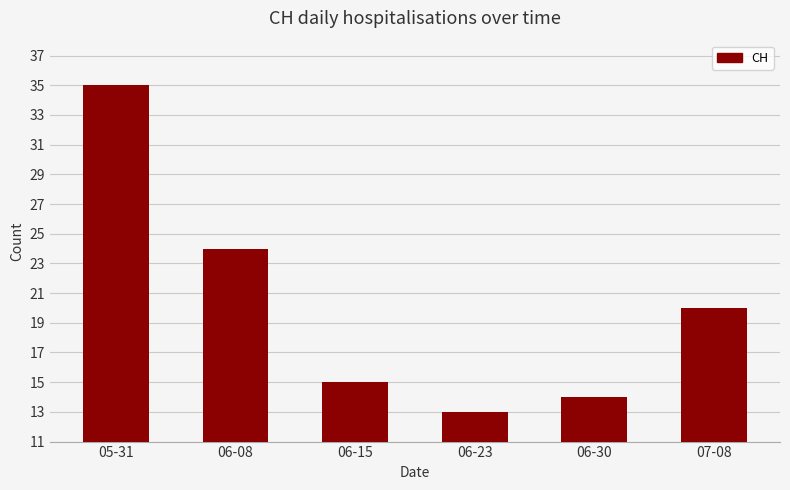

Count the number of categories in the chart.

6